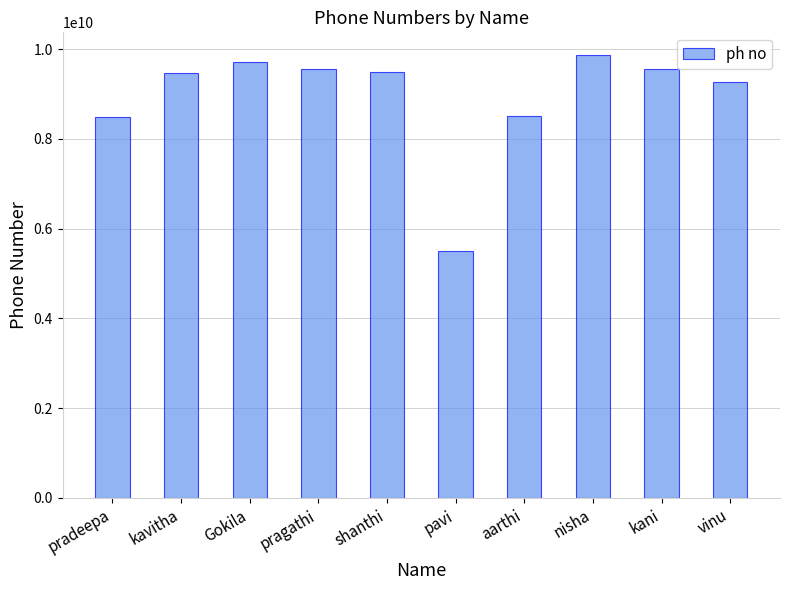

What is the minimum value shown in the chart?

5494948699